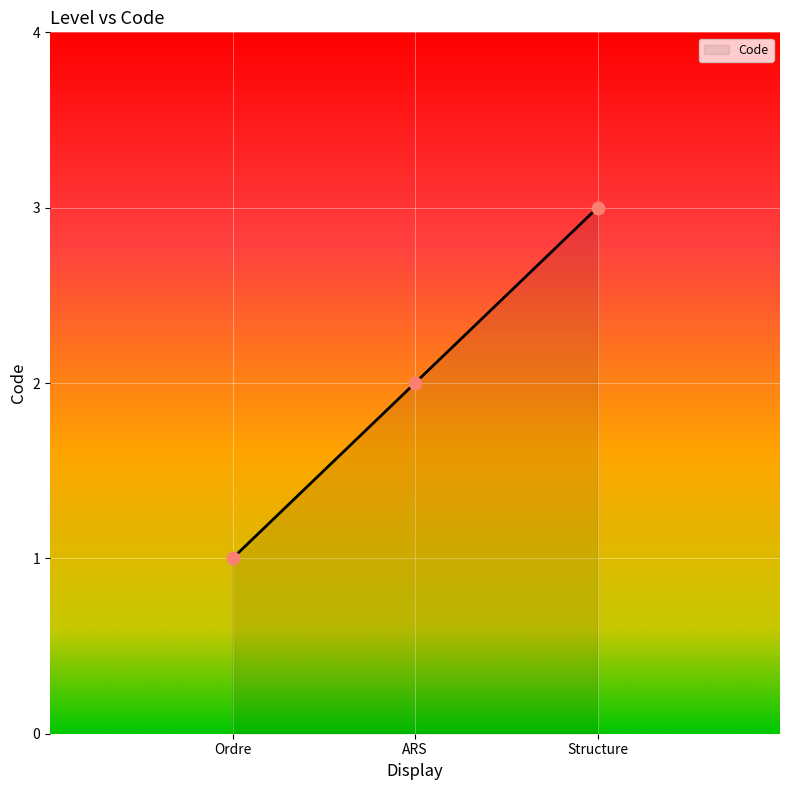

Which has a higher value, ARS or Ordre?

ARS